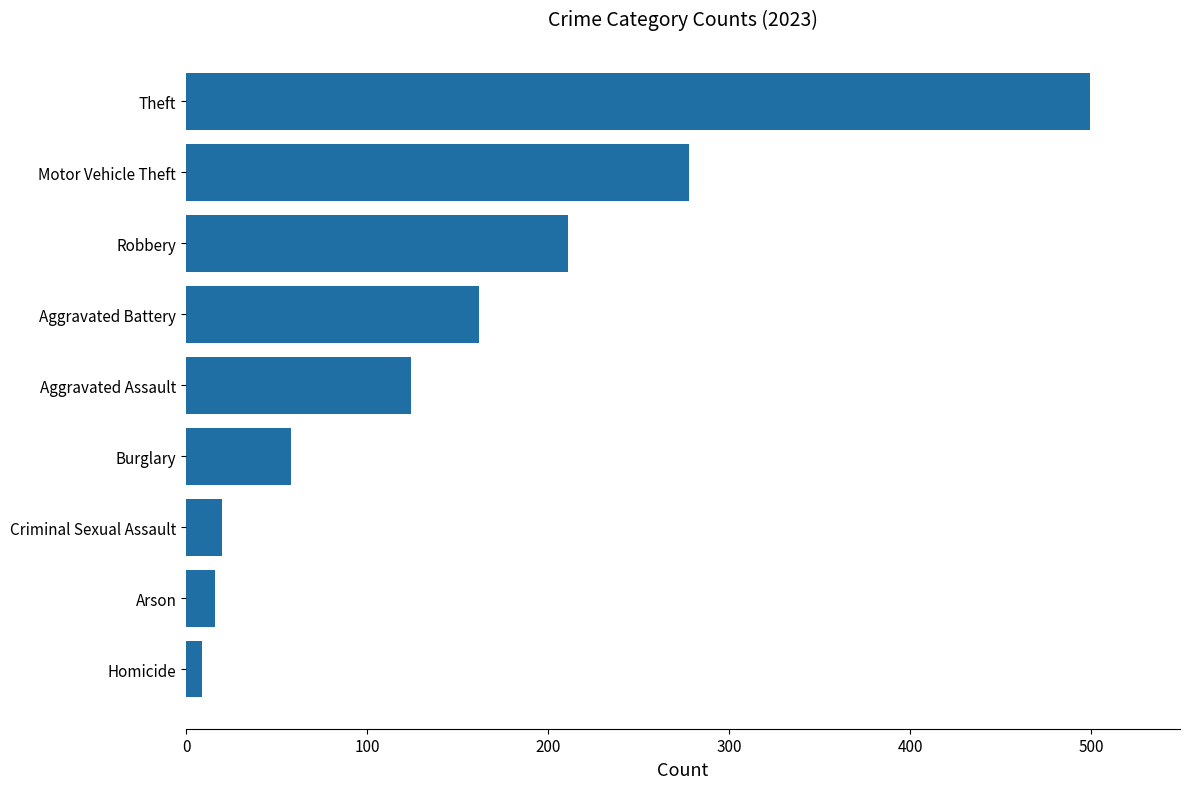

The chart shows a value of 31 at Burglary. True or false?

False